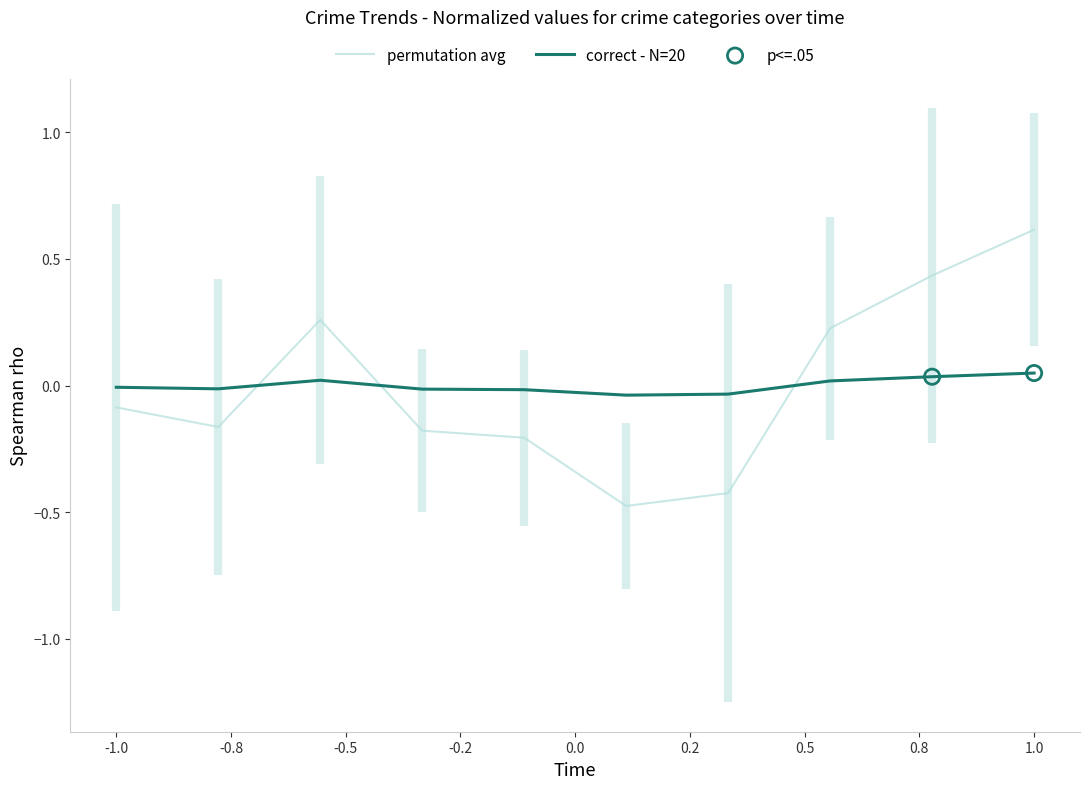

True or false: correct - N=20 and permutation avg cross at least once.

True